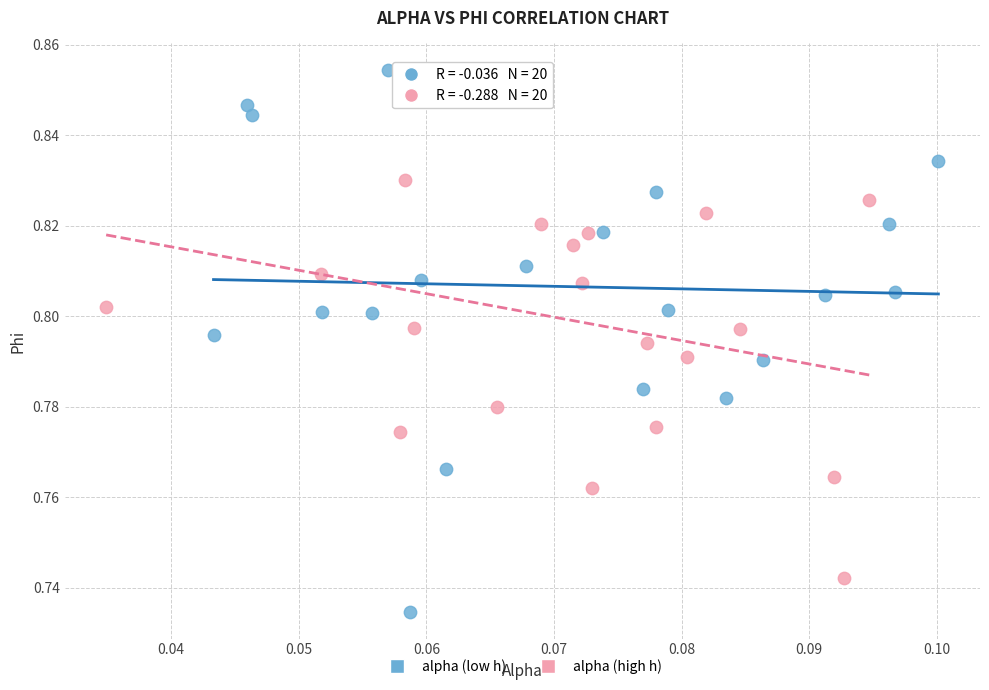

Which series reaches the minimum Y coordinate?

alpha (low h)